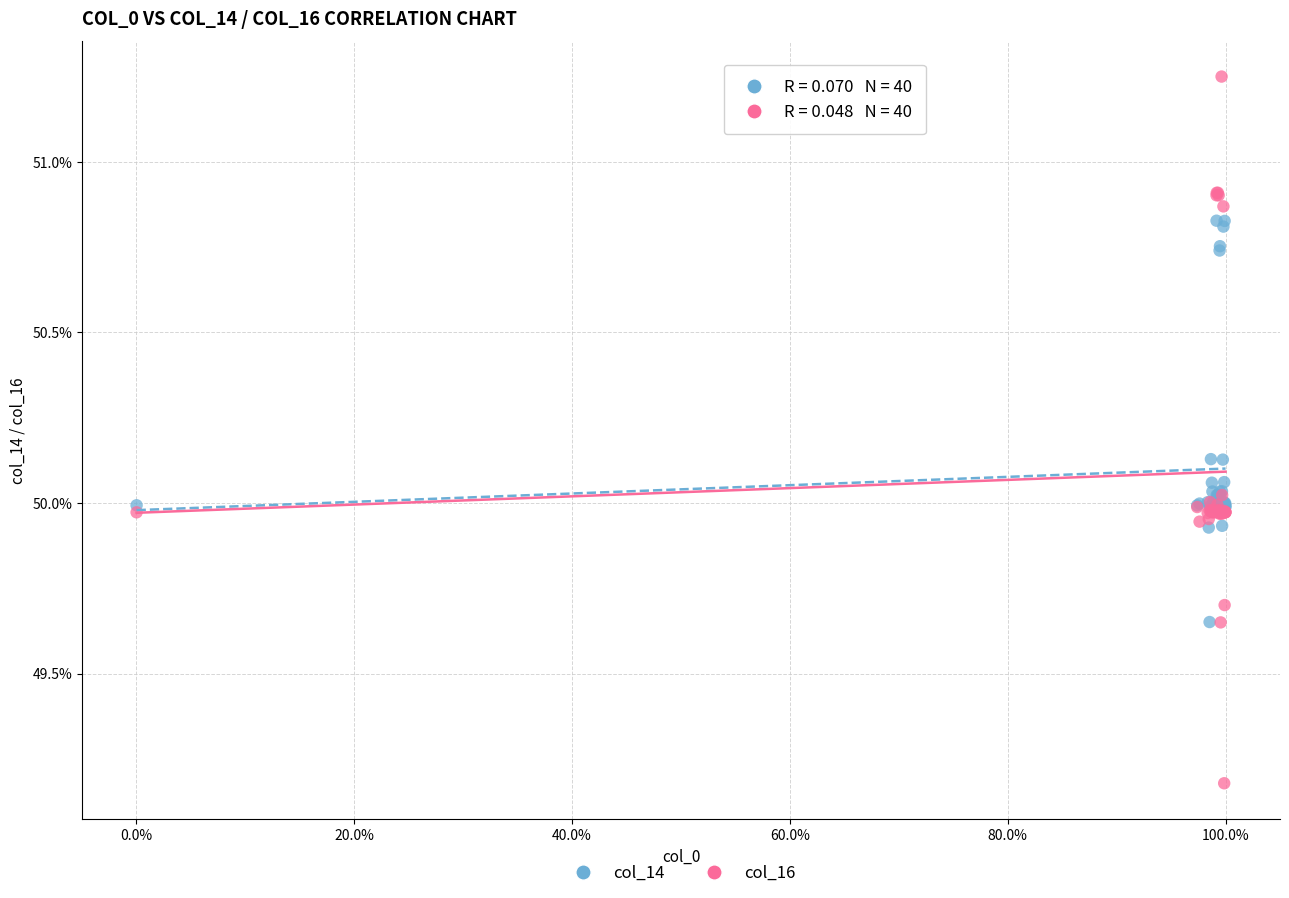

Which series has the widest spread of Y values?

col_16